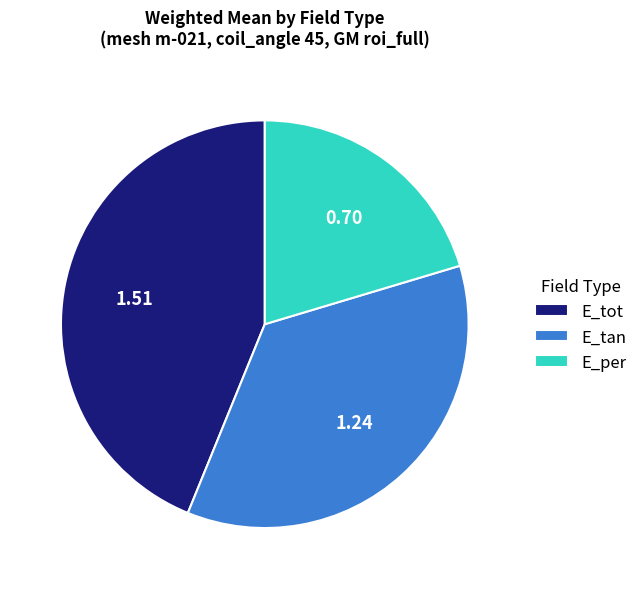

Does E_per account for over 50% of the chart?

No